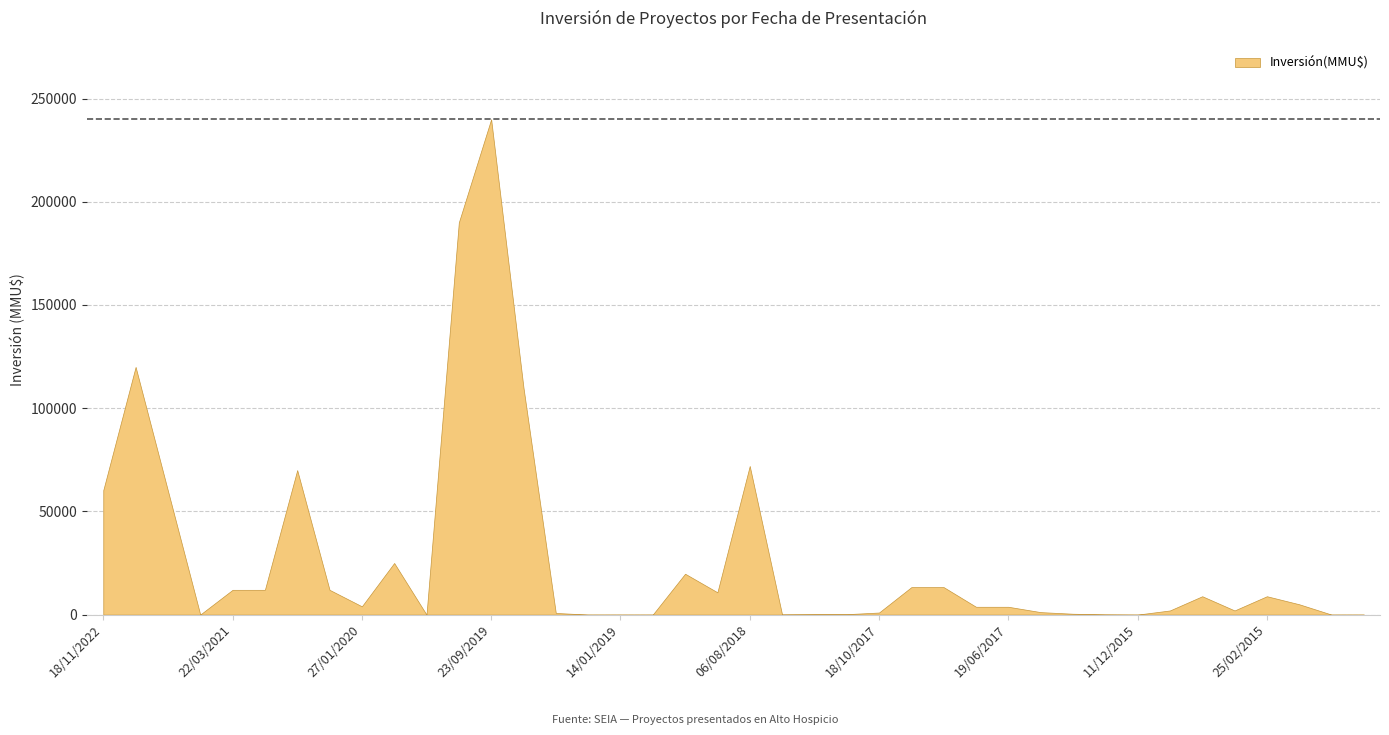

How many interior local peaks (higher than both neighbors) does the data have?

8